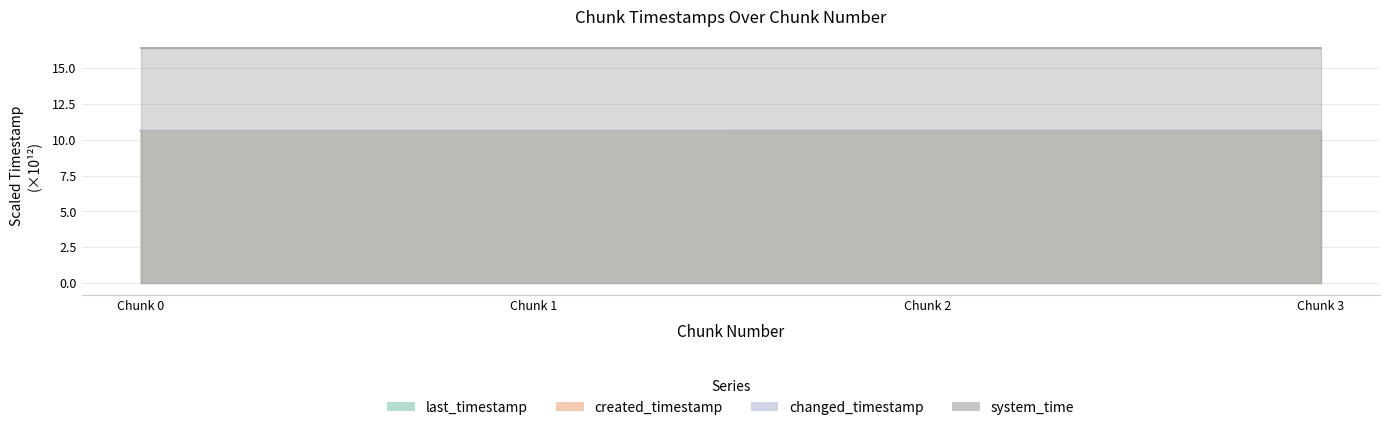

How many distinct data groups are displayed?

4